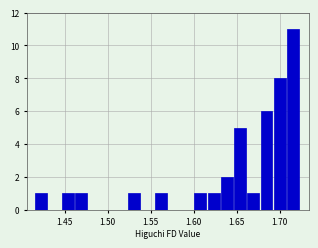

Around what value on the x-axis is the tallest bar? Give the approximate position of its centre, as read against the axis.

1.715